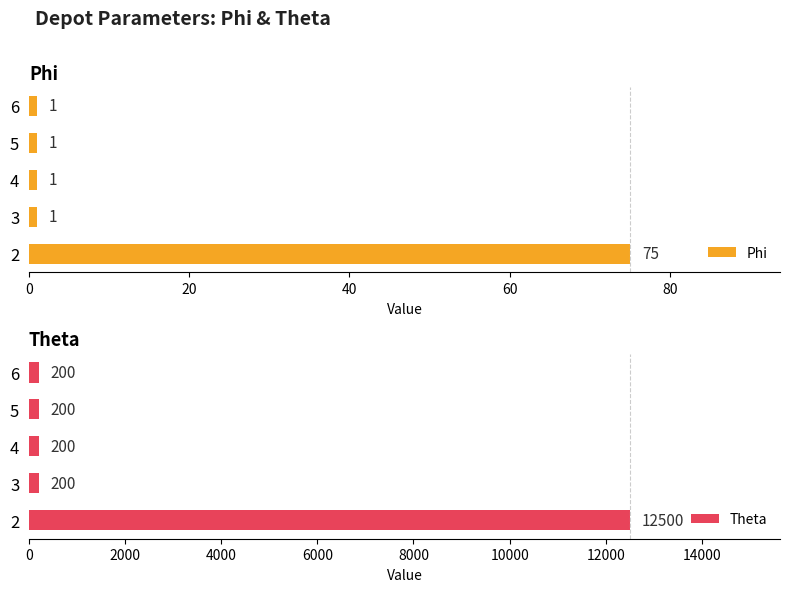

How many bars are there in each group?

2